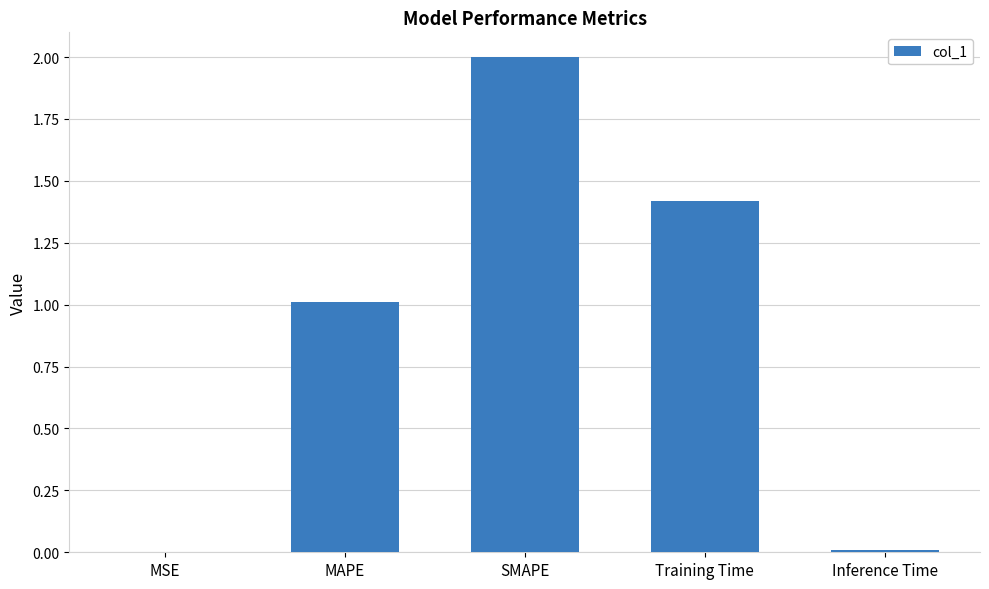

True or false: the data shows 0.3 at MAPE.

False